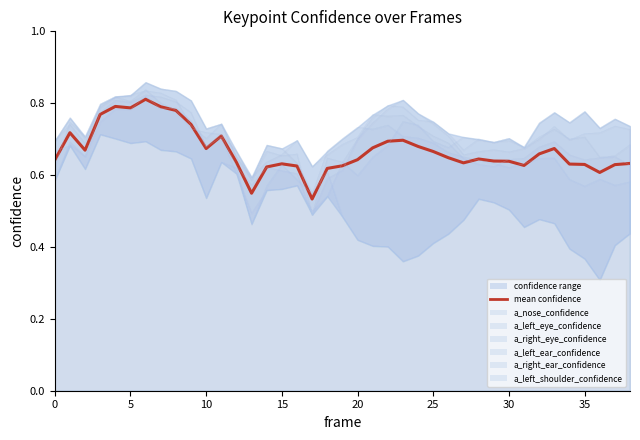

What is the smallest value displayed?

0.3